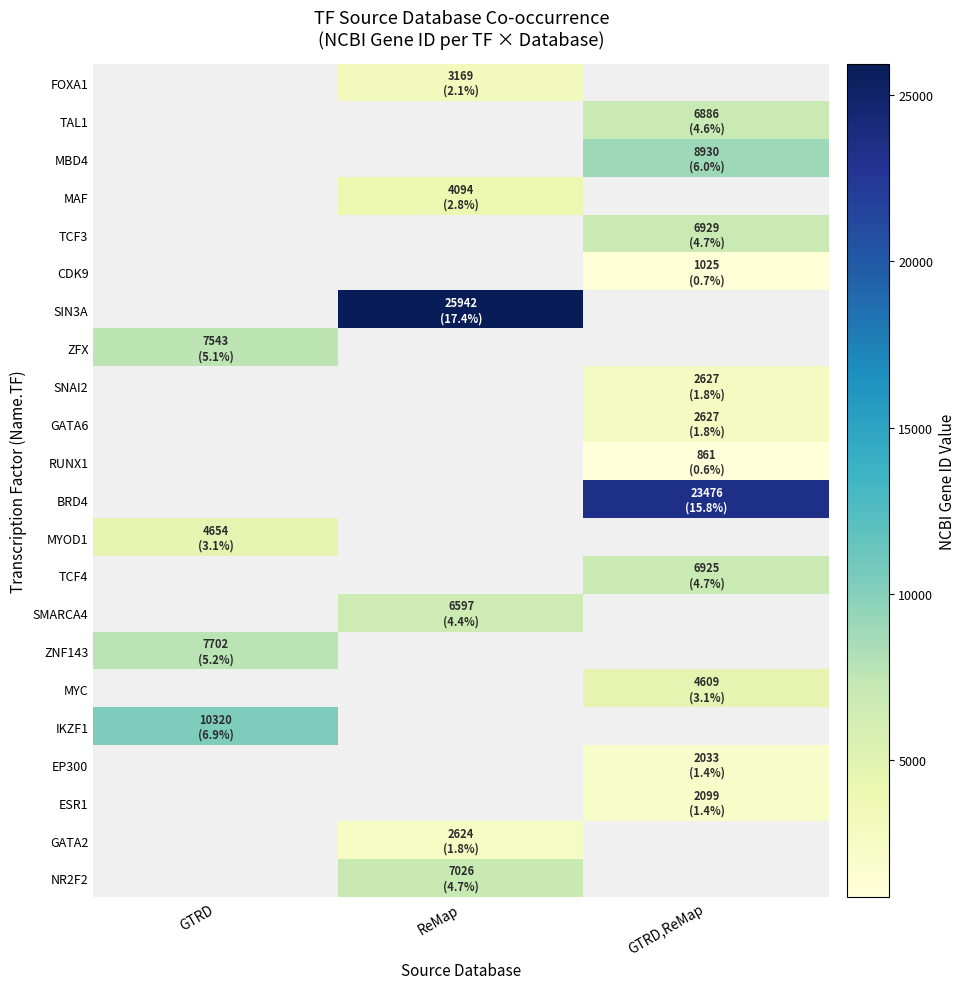

What is the minimum value for ZNF143?

7702.0